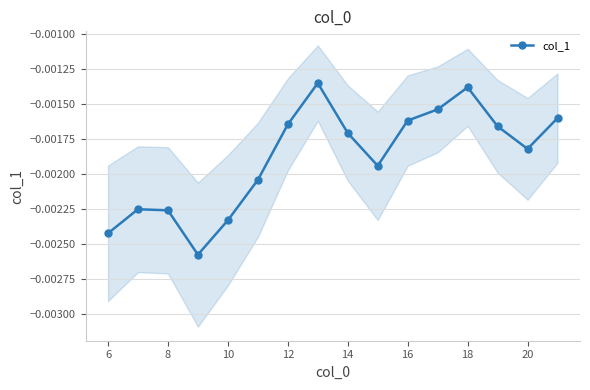

How many interior local valleys does the col_1 series have?

3